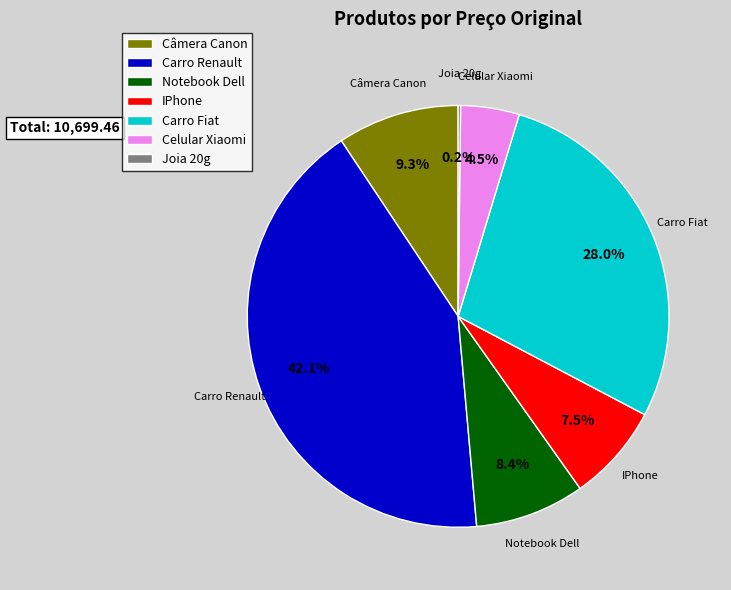

To the nearest percent, what is the average slice percentage?

14%